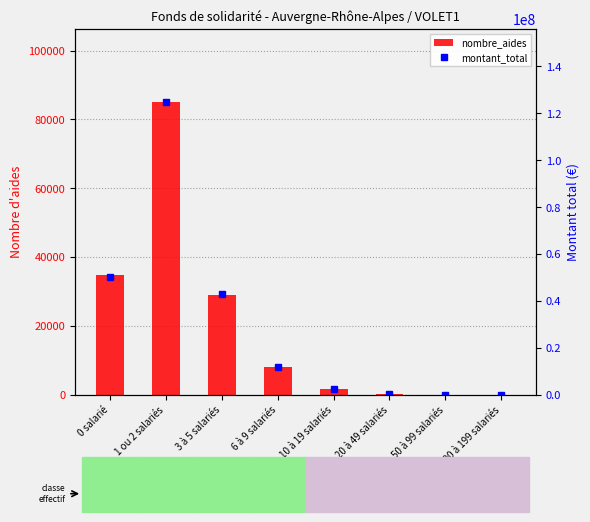

Which series has the largest range (max minus min)?

montant_total